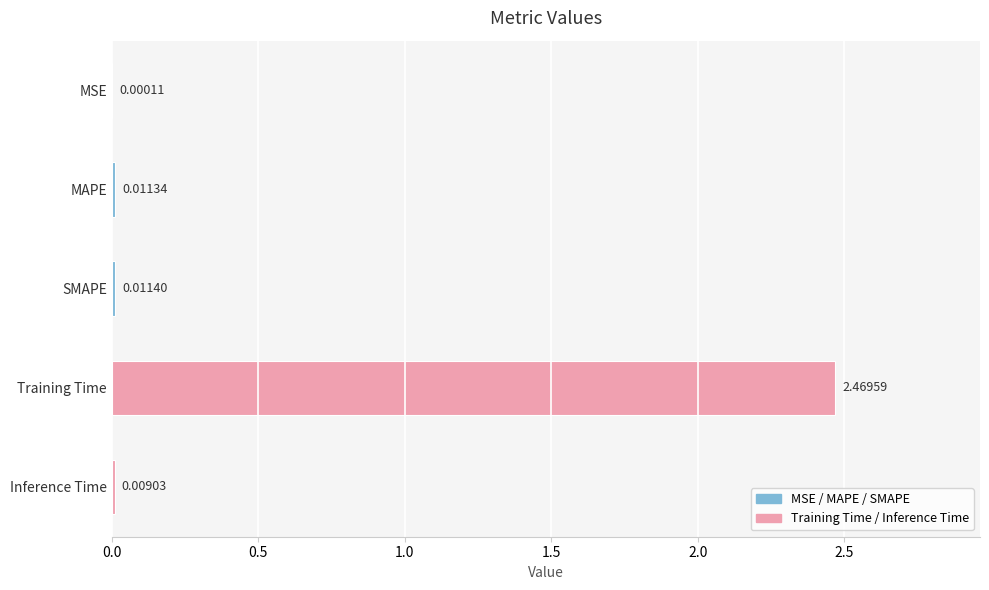

At which label is the value closest to 1?

SMAPE